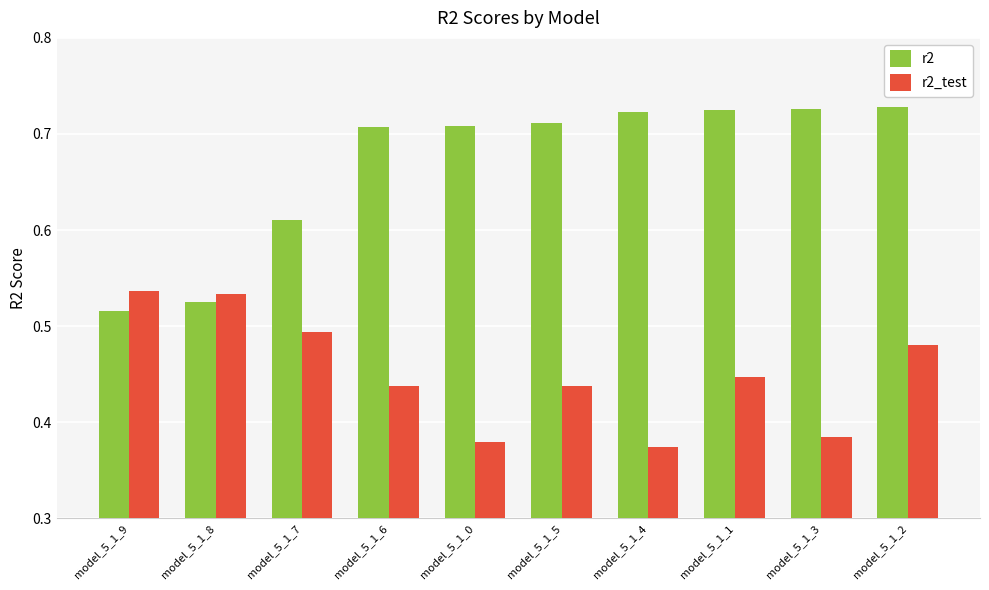

Which series has the widest spread of values?

r2